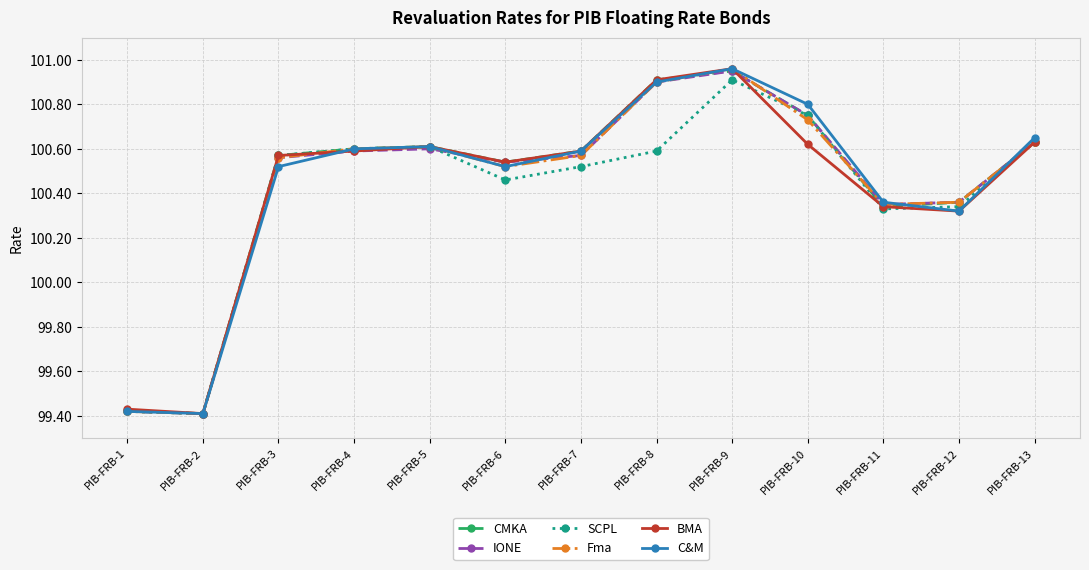

What is the total value across all series at PIB-FRB-9?

605.7